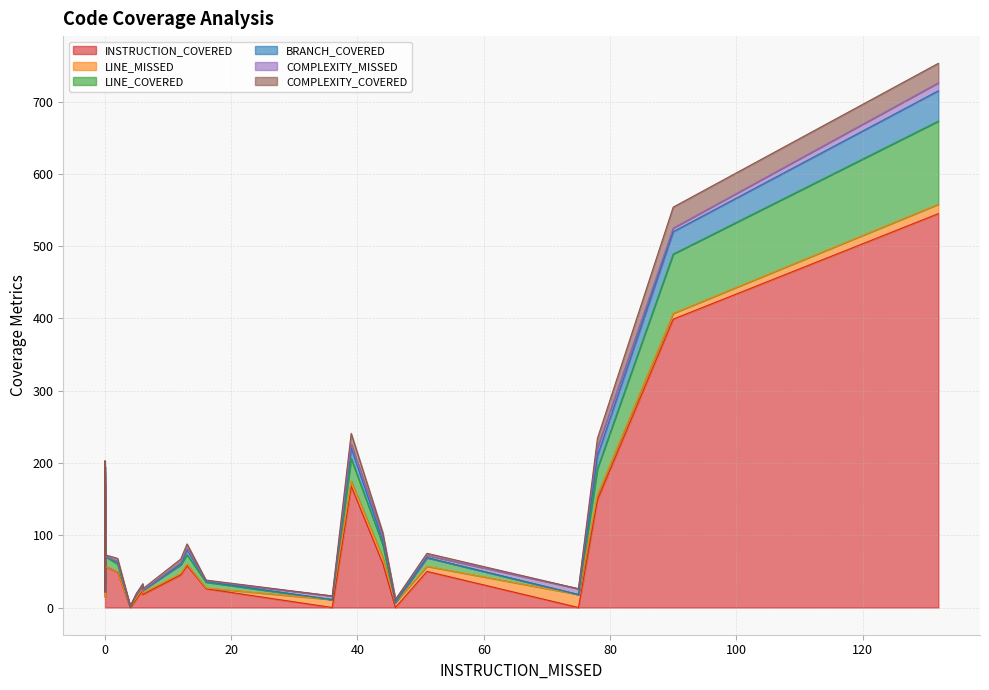

Which series has the widest spread of values?

INSTRUCTION_COVERED